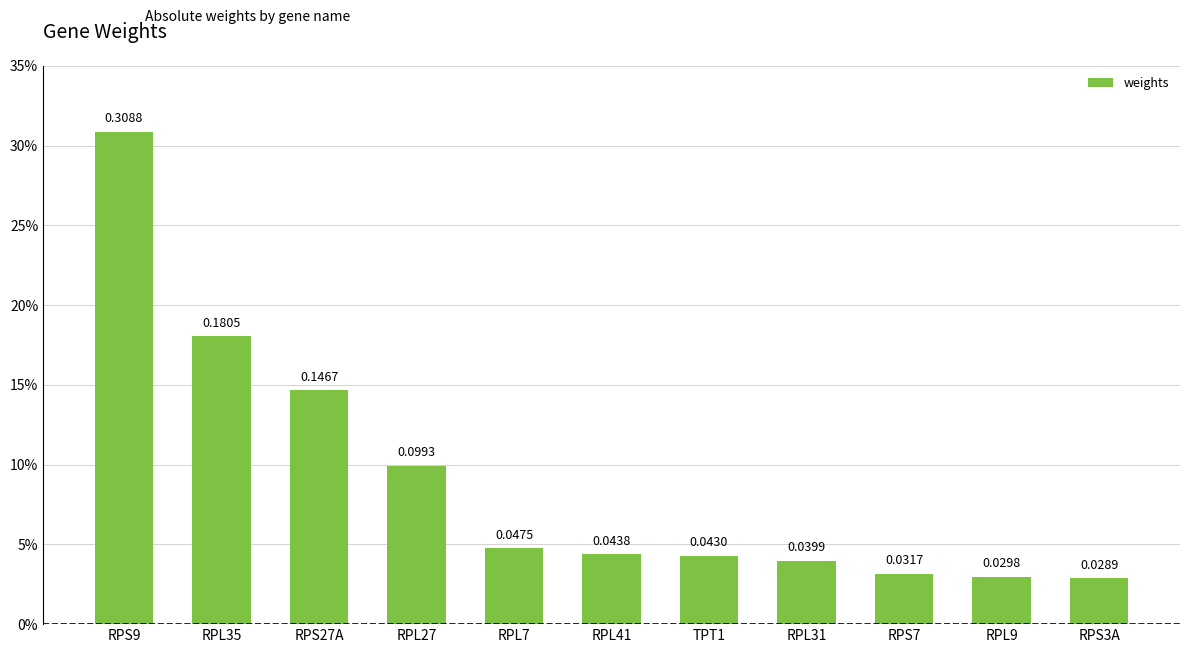

Which category has the highest value across all series?

RPS9